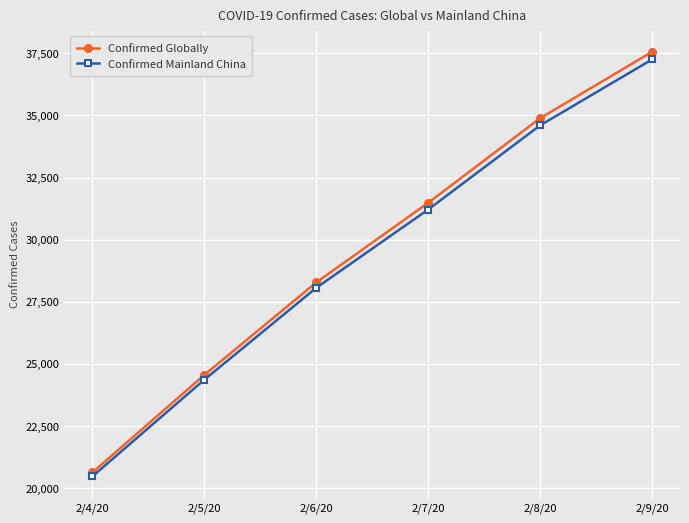

What is the difference between the highest and lowest values at 2/8/20?

288